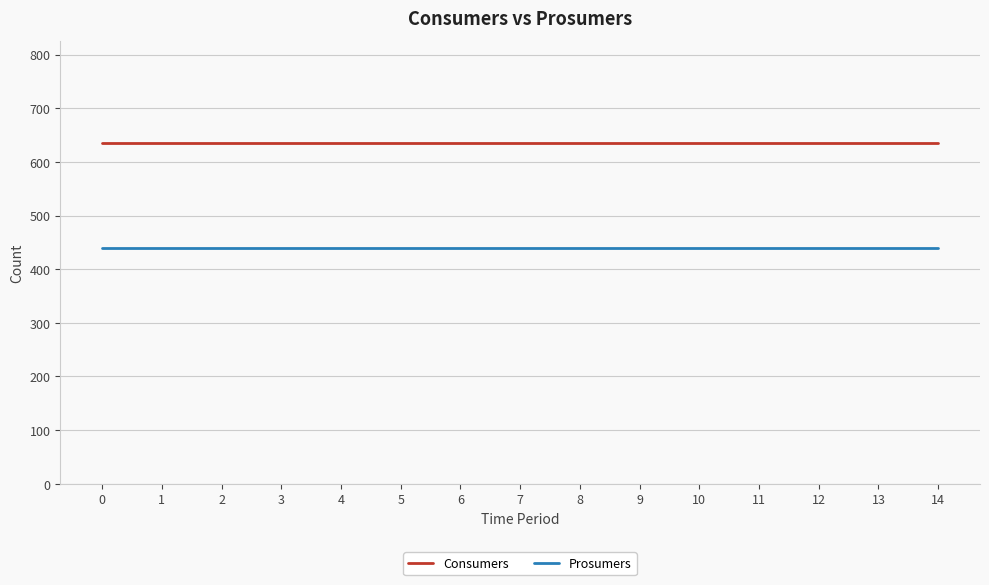

What is the spread (max minus min) of values at 1?

195